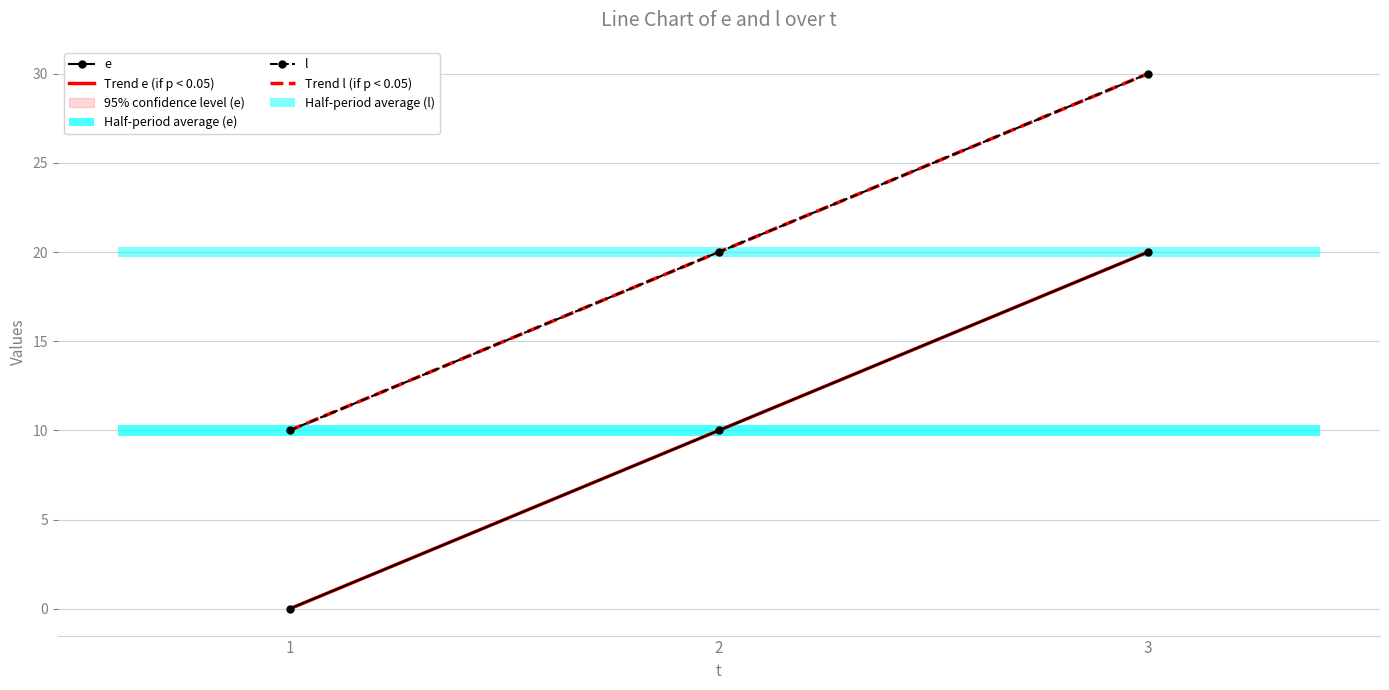

What is the sum of all e values?

30.0